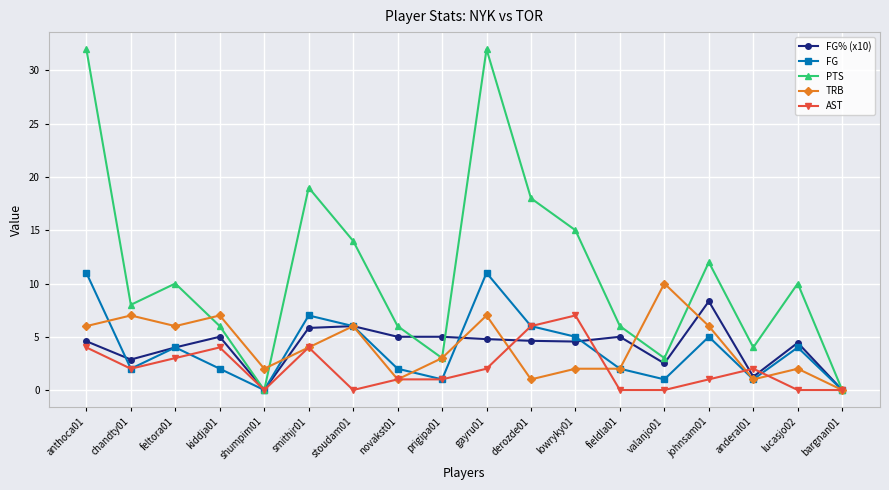

Is it true that PTS equals 10.0 at feltora01?

True